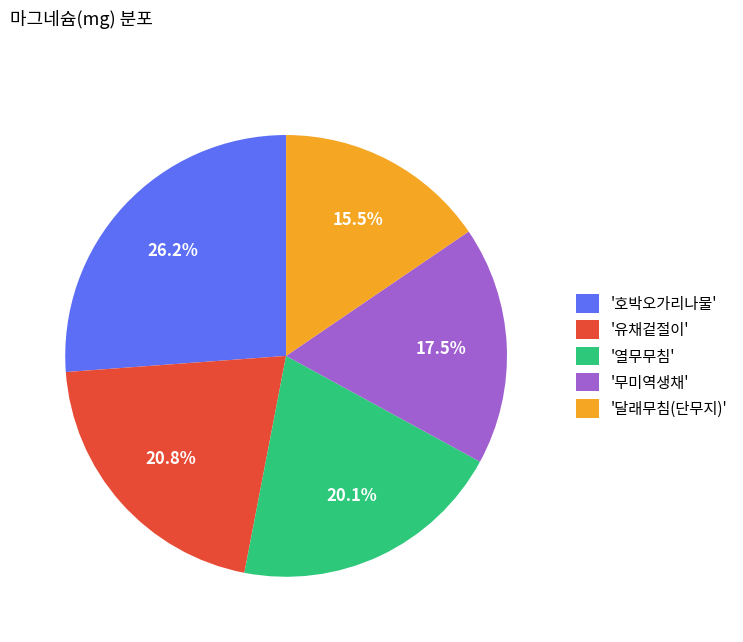

To the nearest percent, what is the difference between the largest and smallest slice percentages?

11%